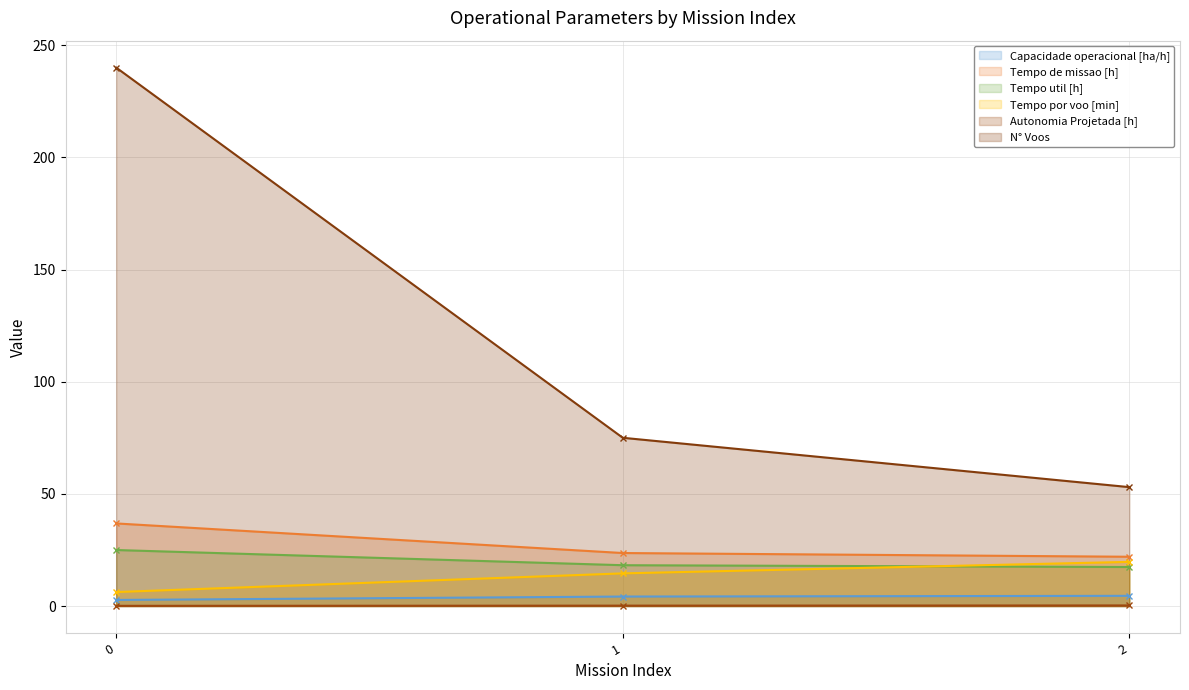

What value does the Tempo de missao [h] series have at 1?

23.6